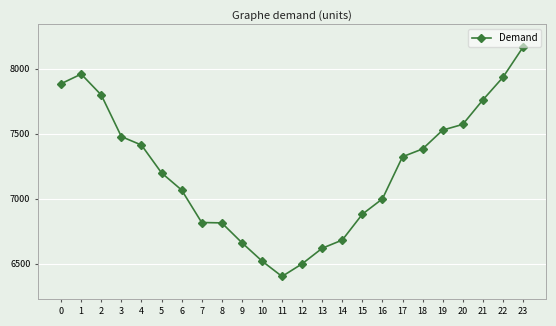

How many categories are shown in the chart?

24